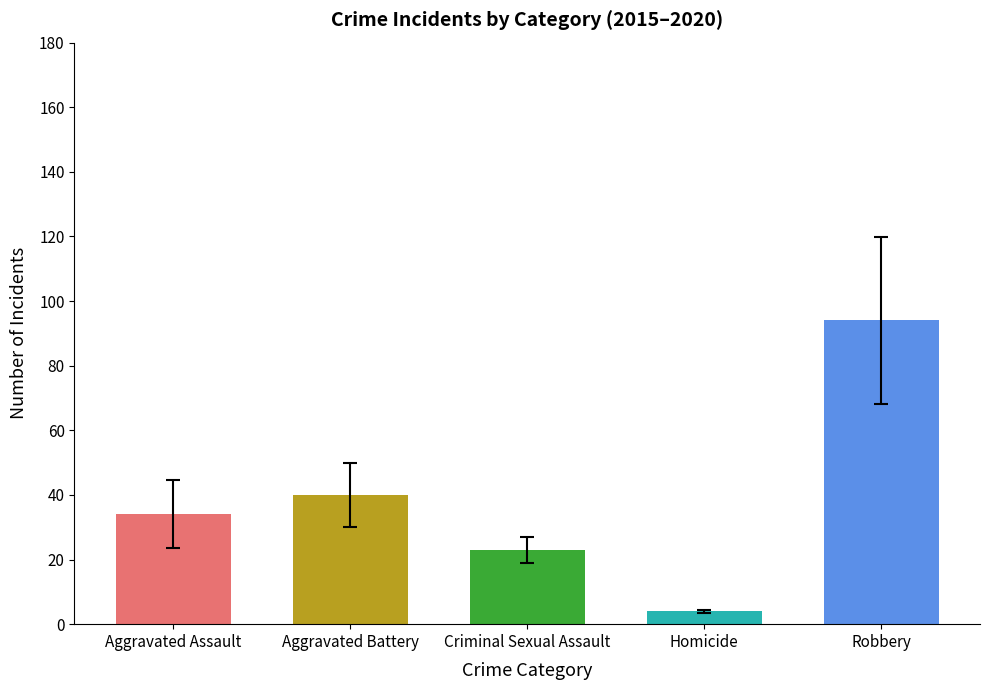

What is the sum of the values at Homicide and Robbery?

98